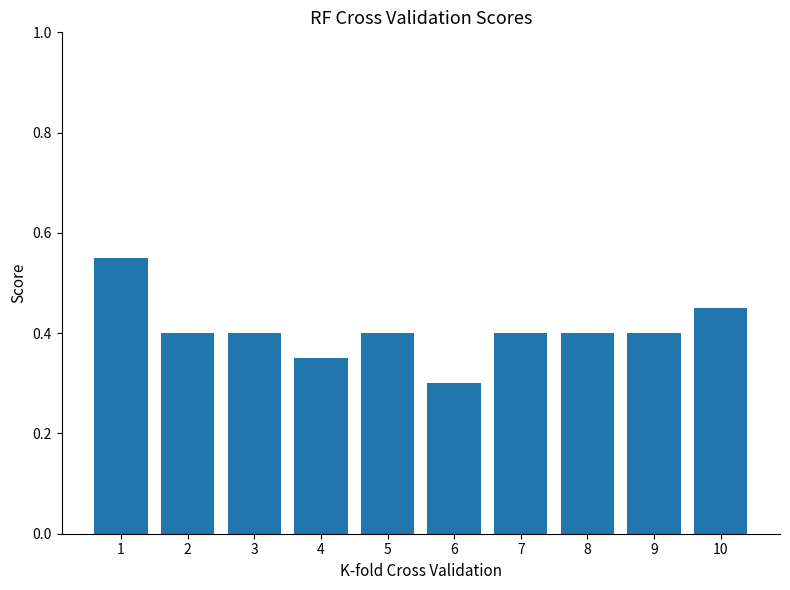

What value does the data have at 9?

0.4